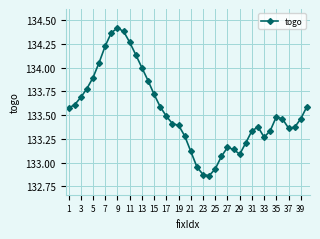

True or false: the data has more than 1 interior local peaks.

True